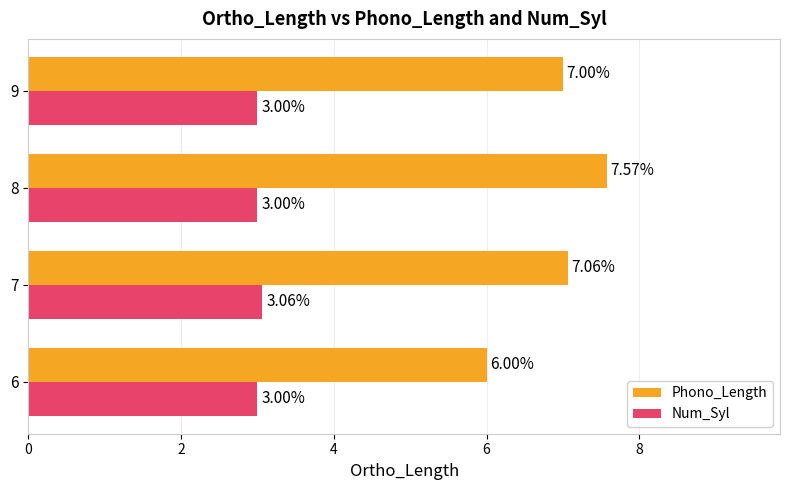

What are all the series names shown in the legend?

Phono_Length, Num_Syl